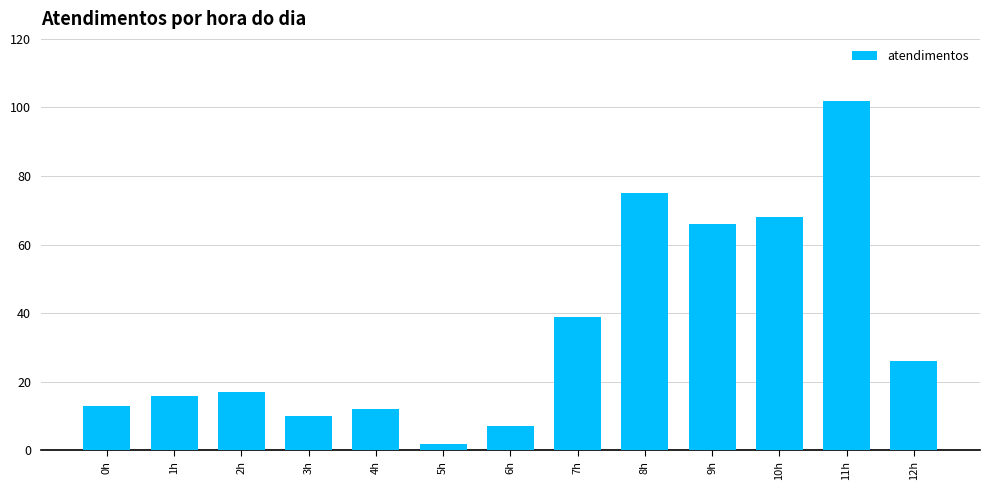

Reading left to right, extract all data points from this chart.

0h=13	1h=16	2h=17	3h=10	4h=12	5h=2	6h=7	7h=39	8h=75	9h=66	10h=68	11h=102	12h=26